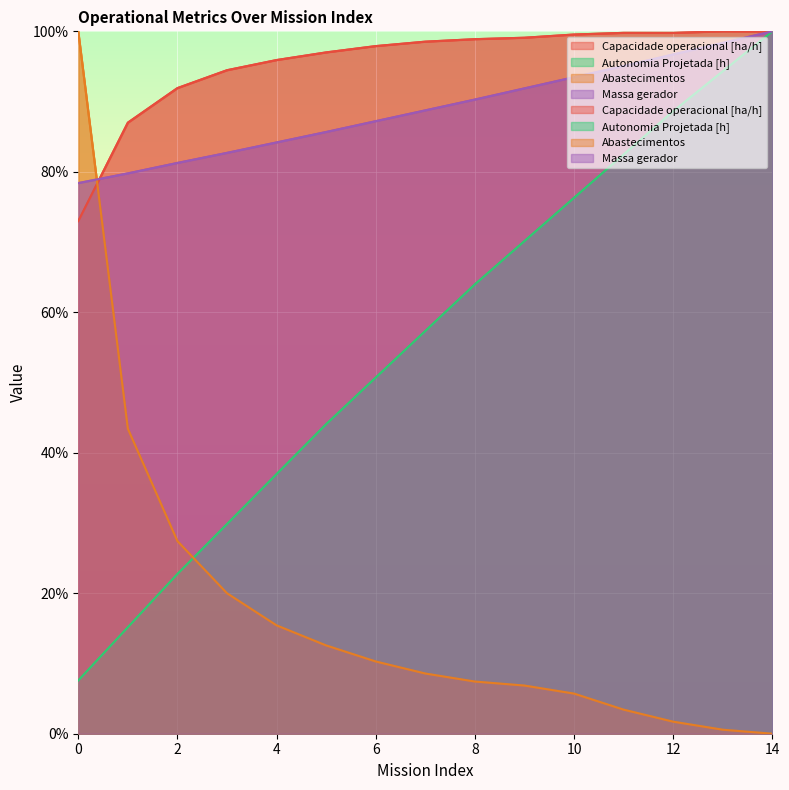

What is the total value across all series at 10?

275.0